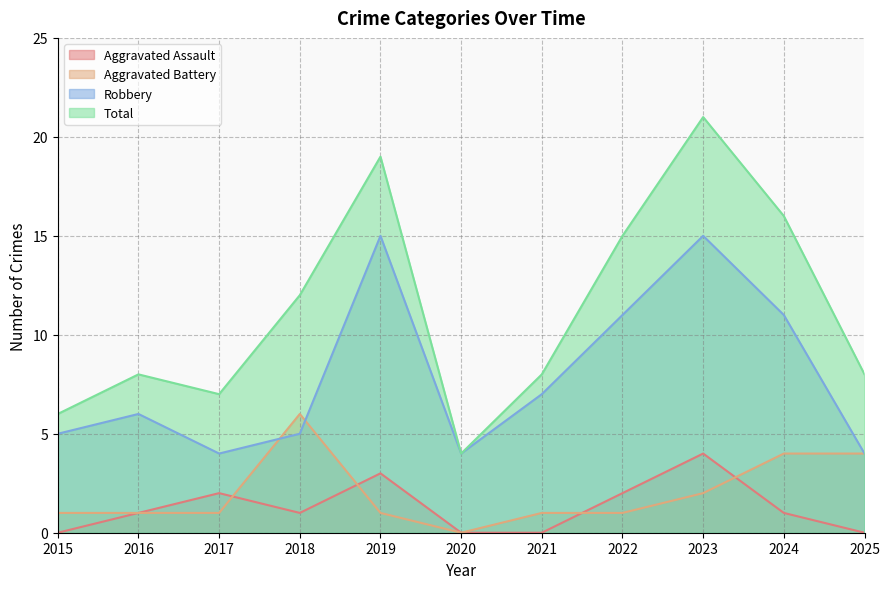

True or false: Total and Aggravated Assault intersect in this chart.

False